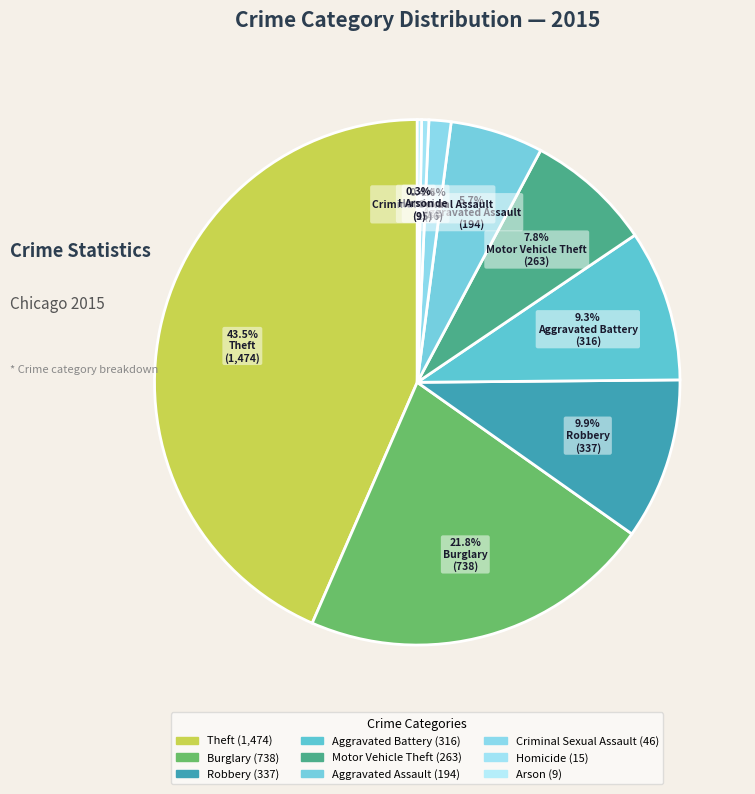

Which slice is the smallest?

Arson